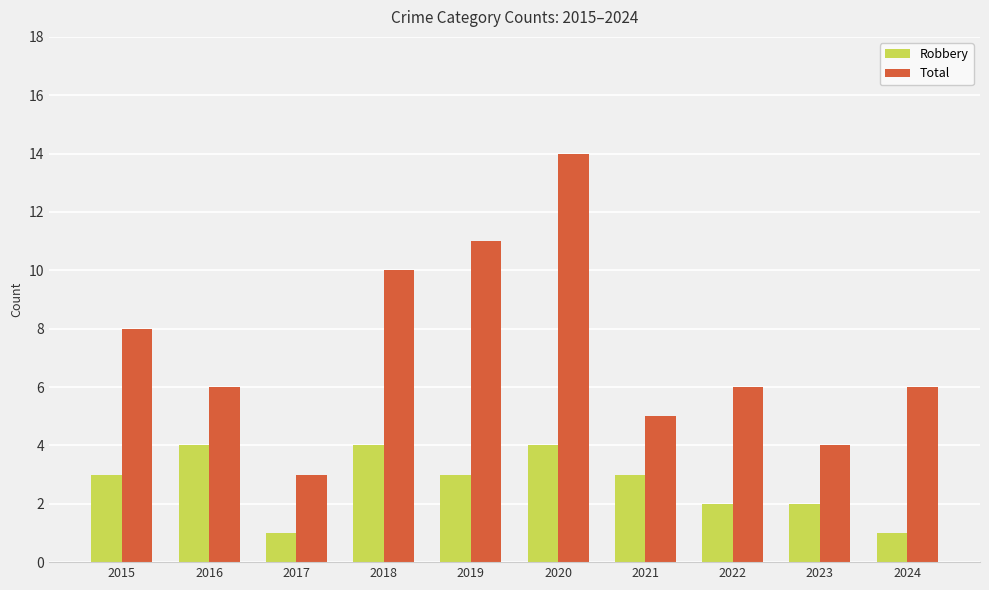

How many series are shown in this chart?

2